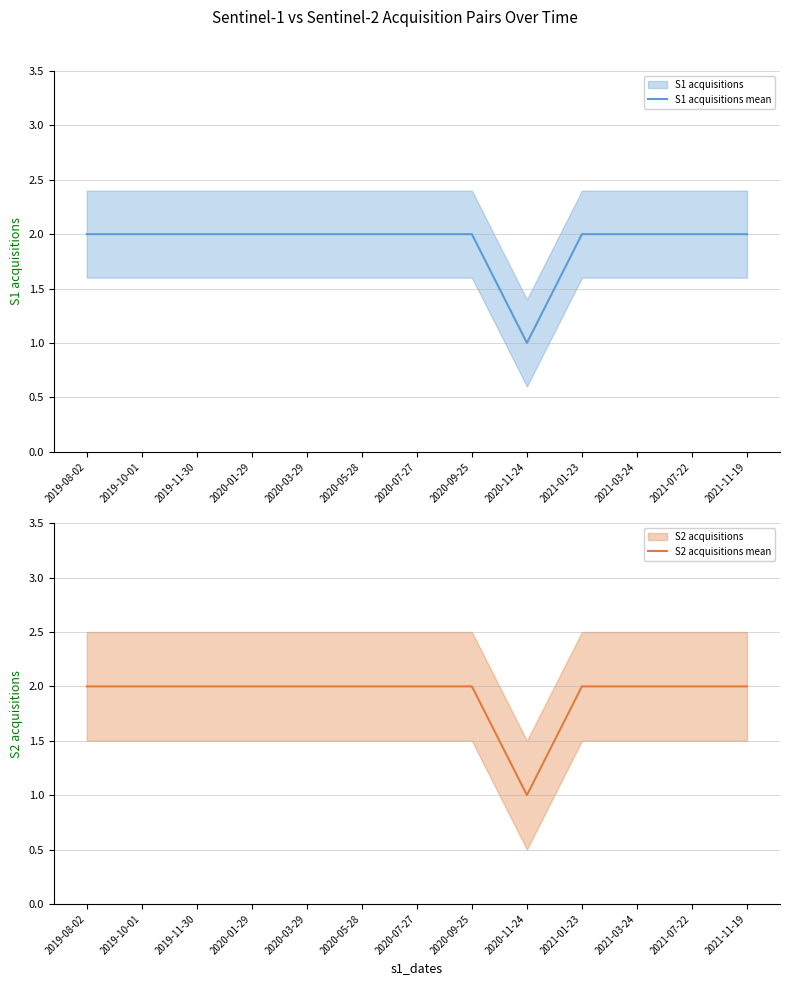

How many data points does each series have?

13